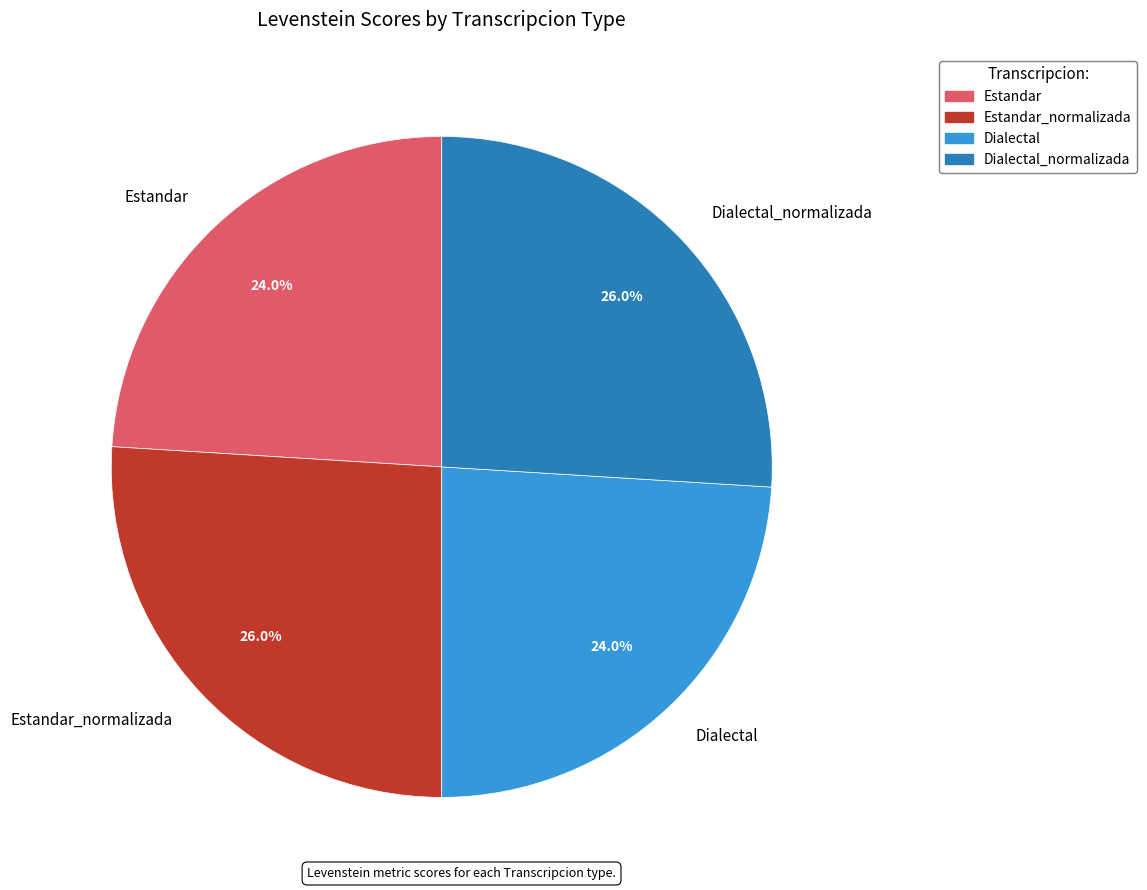

Does Estandar account for over 50% of the chart?

No